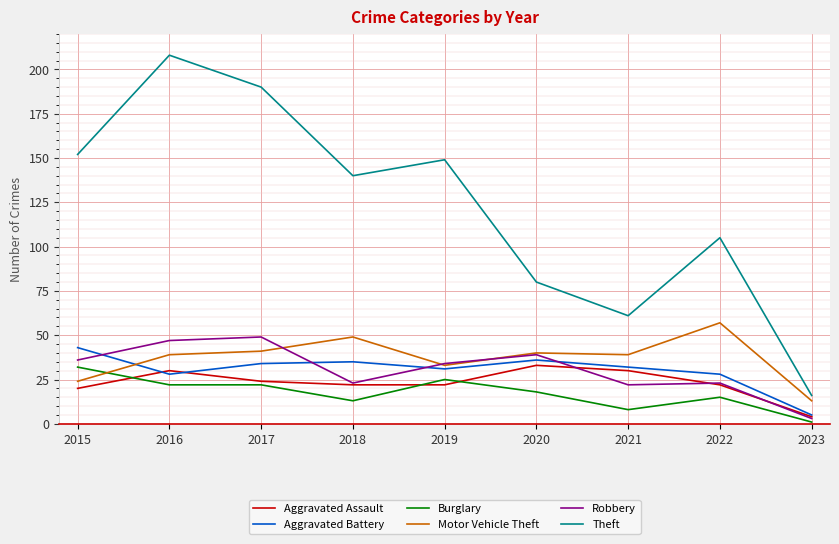

What is the difference between the Burglary values at 2021 and 2018?

5